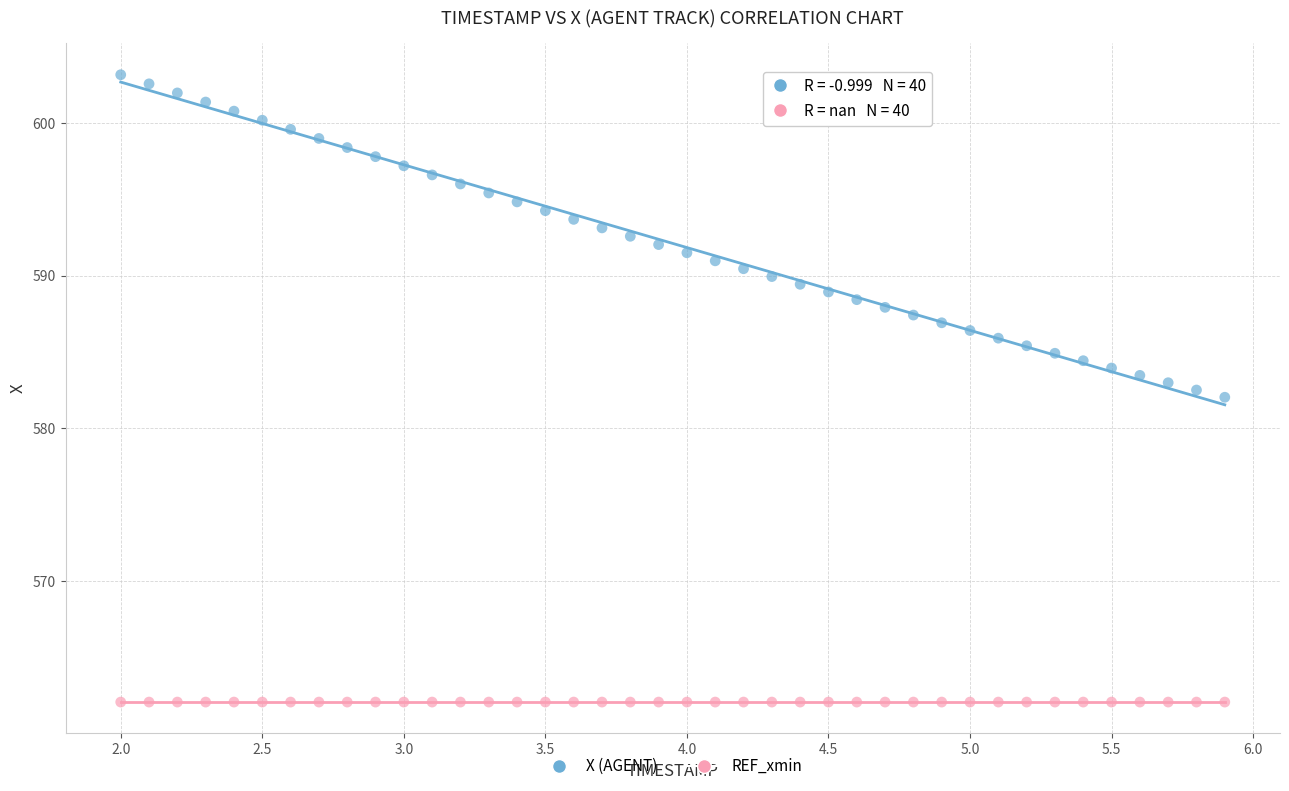

Which series reaches the minimum Y coordinate?

REF_xmin